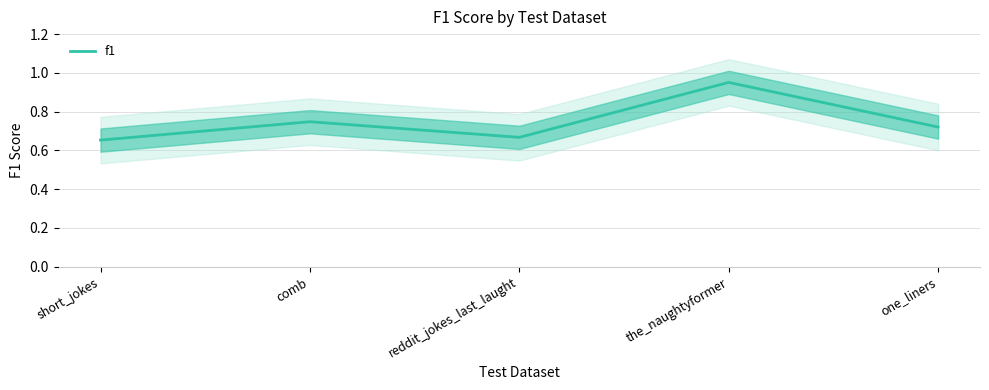

Is it true that the value at one_liners is 0.7?

True